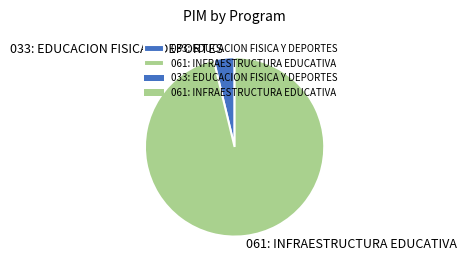

Is it true that 061: INFRAESTRUCTURA EDUCATIVA is 96% of the pie?

True